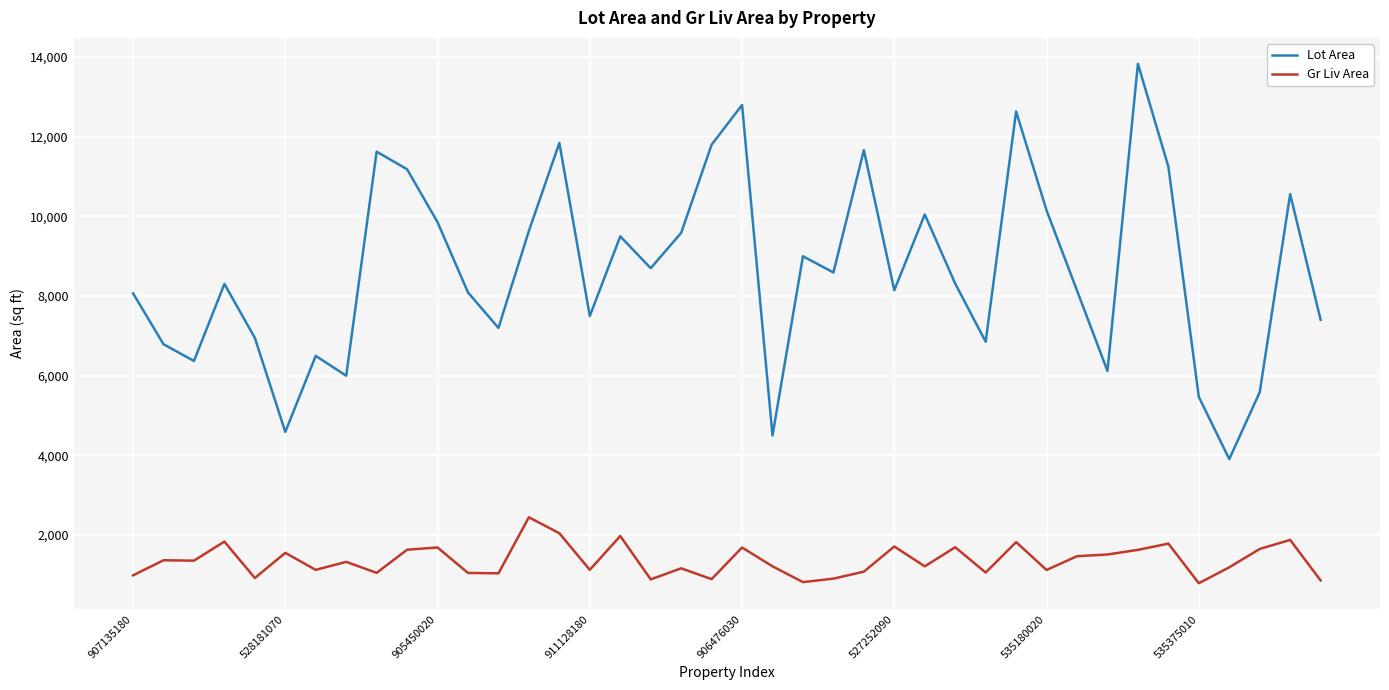

List the series in order of their overall mean, lowest first.

Gr Liv Area, Lot Area